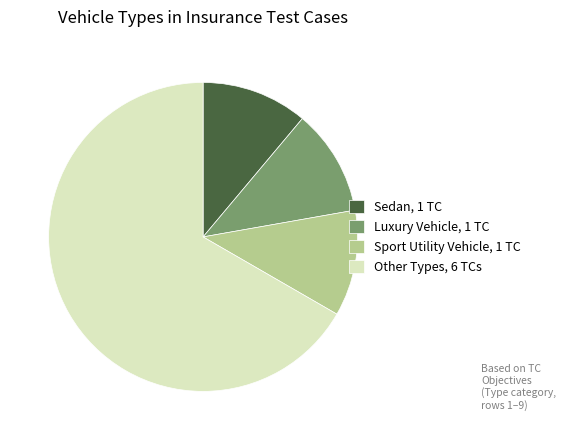

Does any single category account for the majority?

Yes